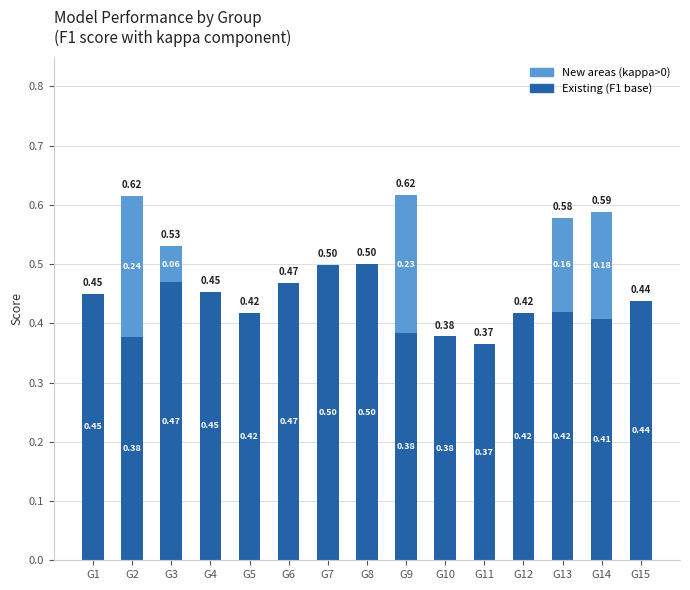

What is the total value across all series at G1?

0.5